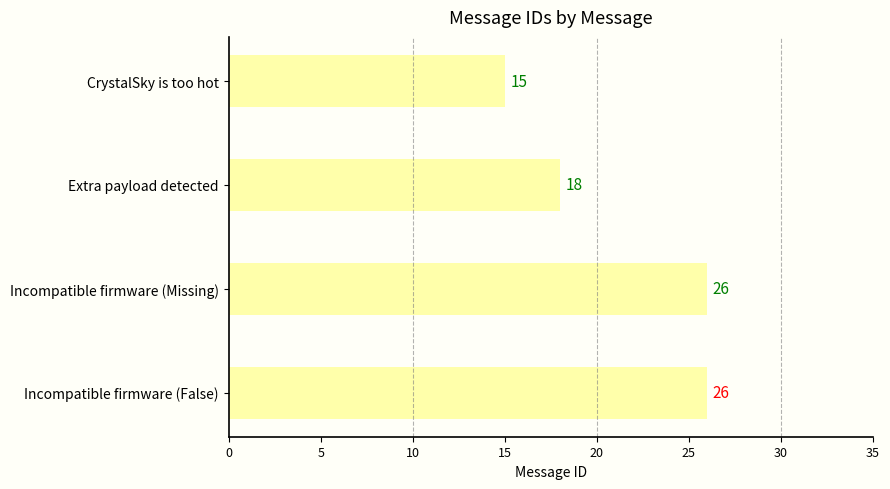

What is the difference between the maximum and minimum values?

11